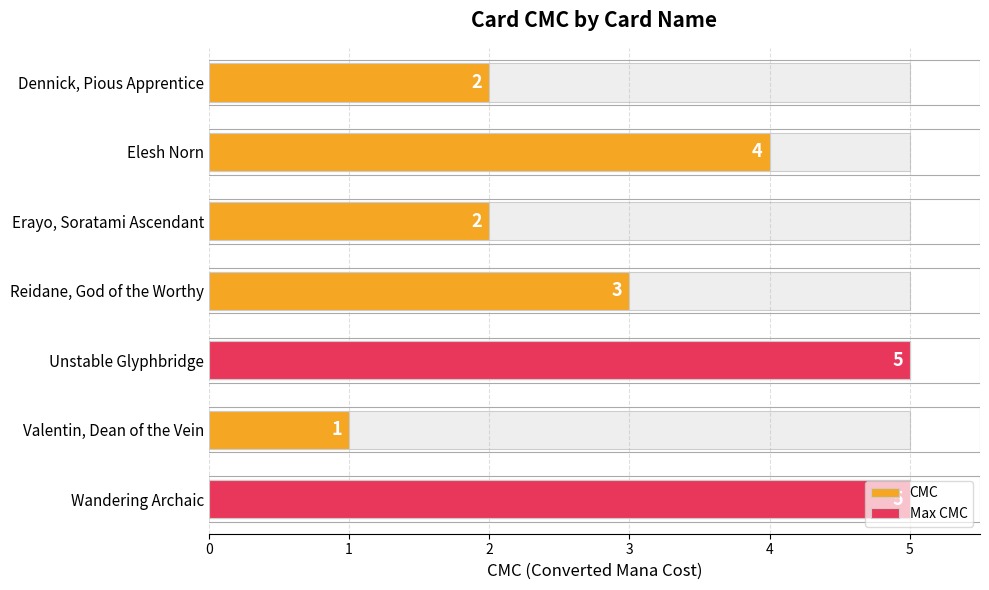

List the labels in order of value, smallest first.

Valentin, Dean of the Vein, Dennick, Pious Apprentice, Erayo, Soratami Ascendant, Reidane, God of the Worthy, Elesh Norn, Unstable Glyphbridge, Wandering Archaic